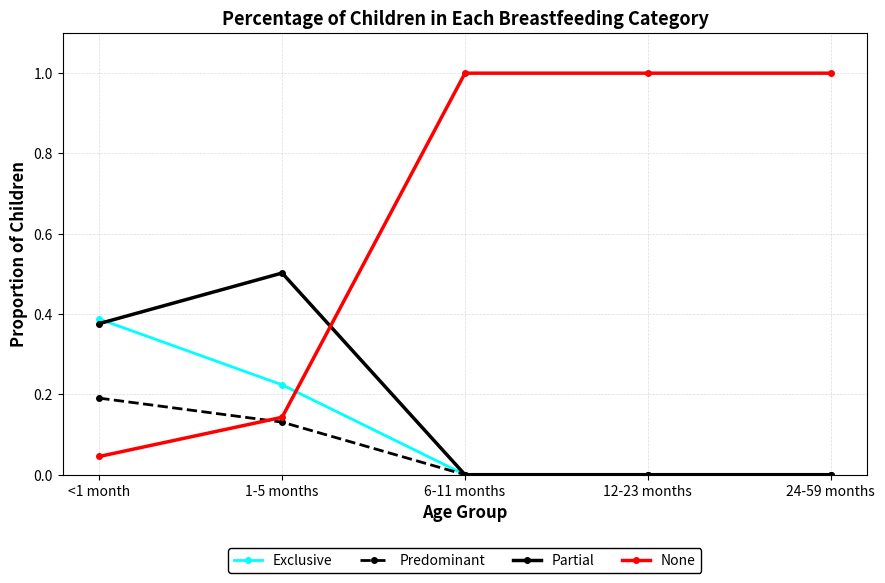

How many data points in None are less than 1?

2